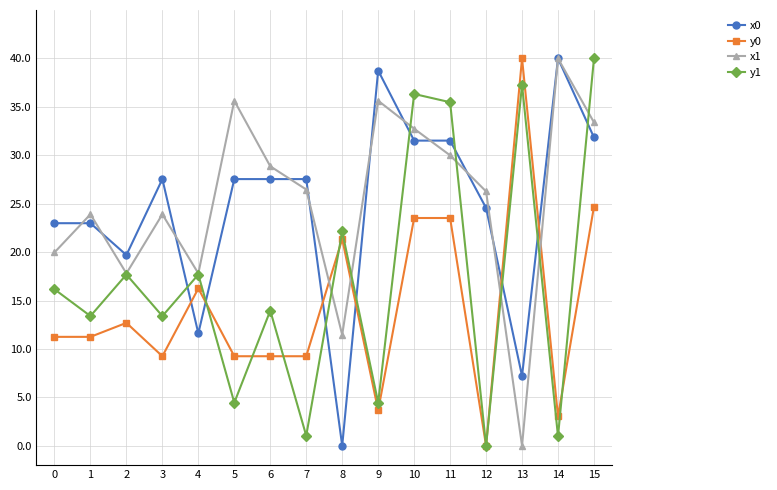

Read the x0 value at 11.

31.5